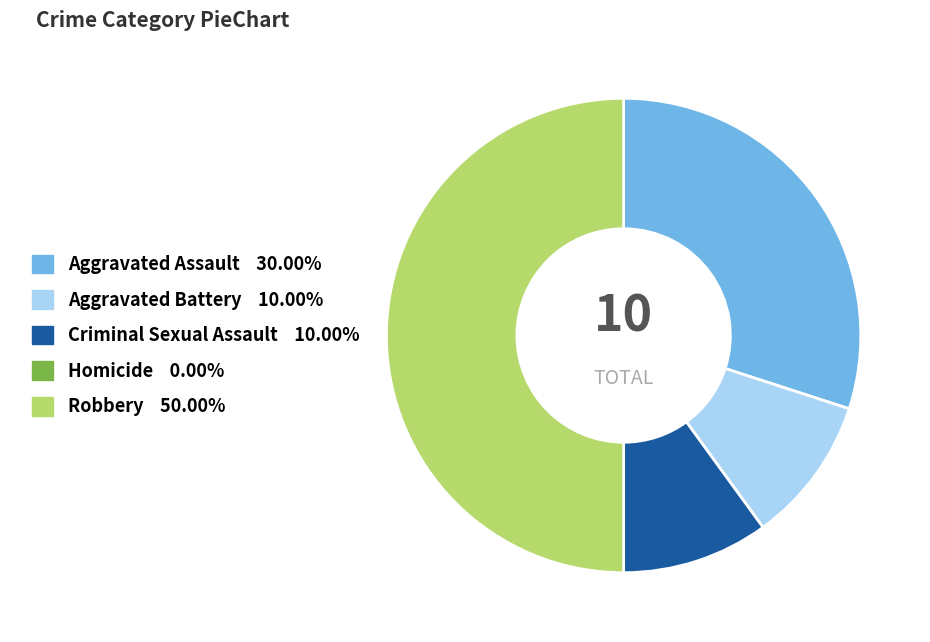

Is it true that Criminal Sexual Assault is 4% of the pie?

False